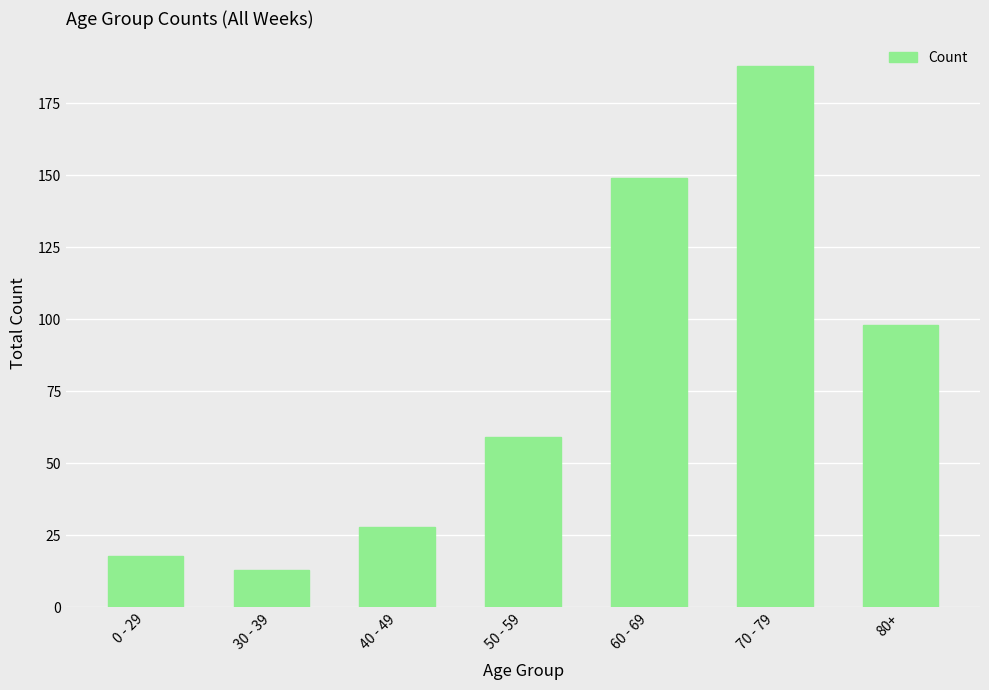

How many values are below 59?

3